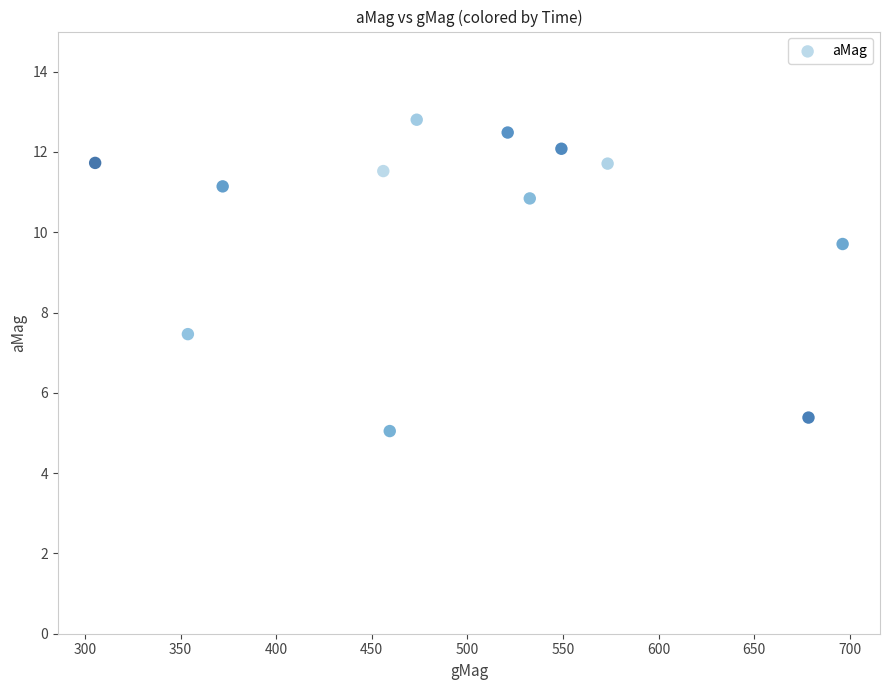

What Y value in the scatter plot is closest to 8?

7.5